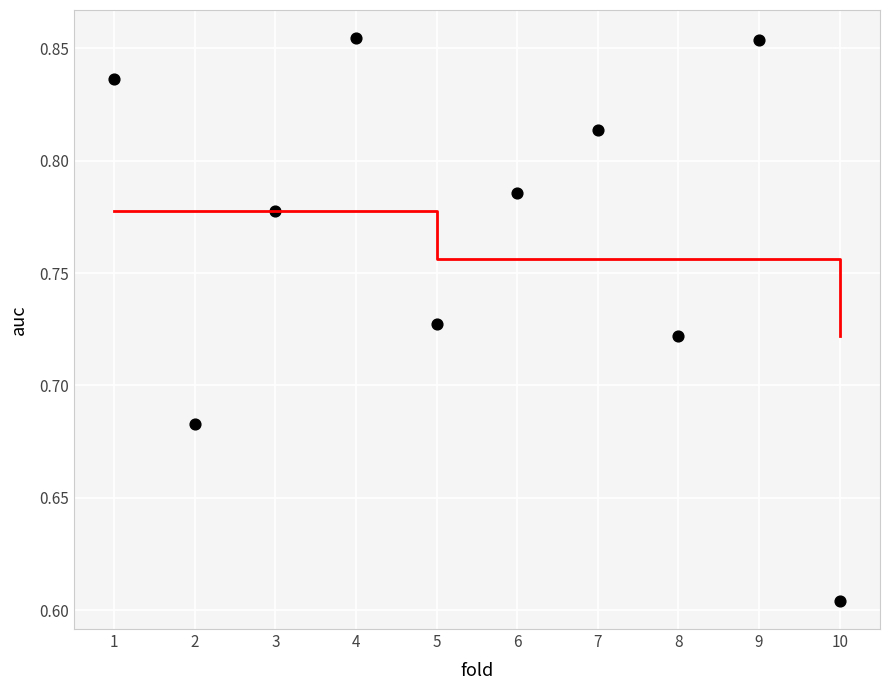

What is the range of Y values (max minus min)?

0.3